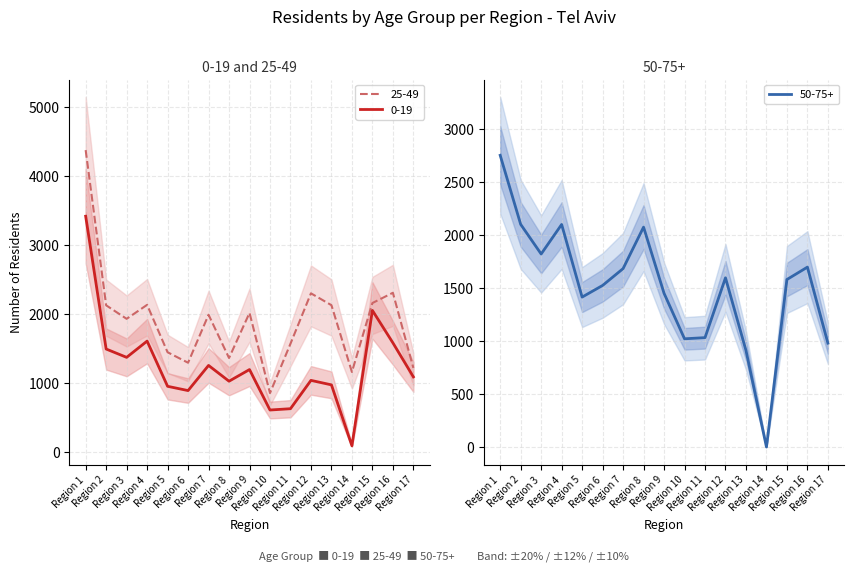

What is the highest value of the 25-49 series?

4378